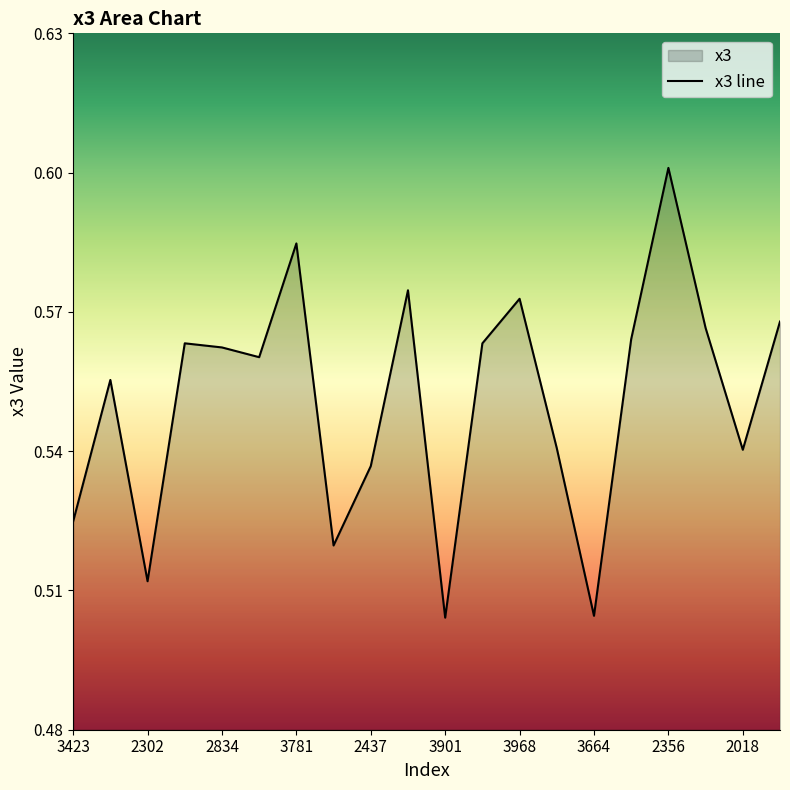

The value at 2018 is 1.0. True or false?

False